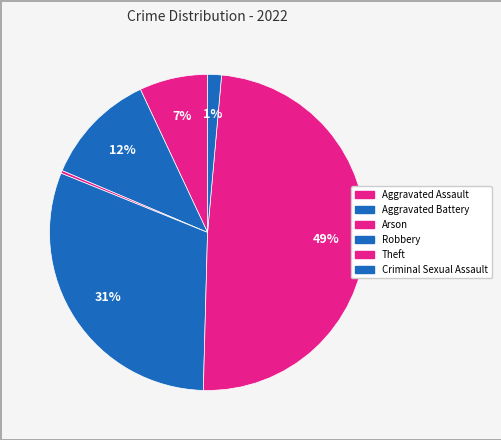

How many segments does this pie chart have?

6